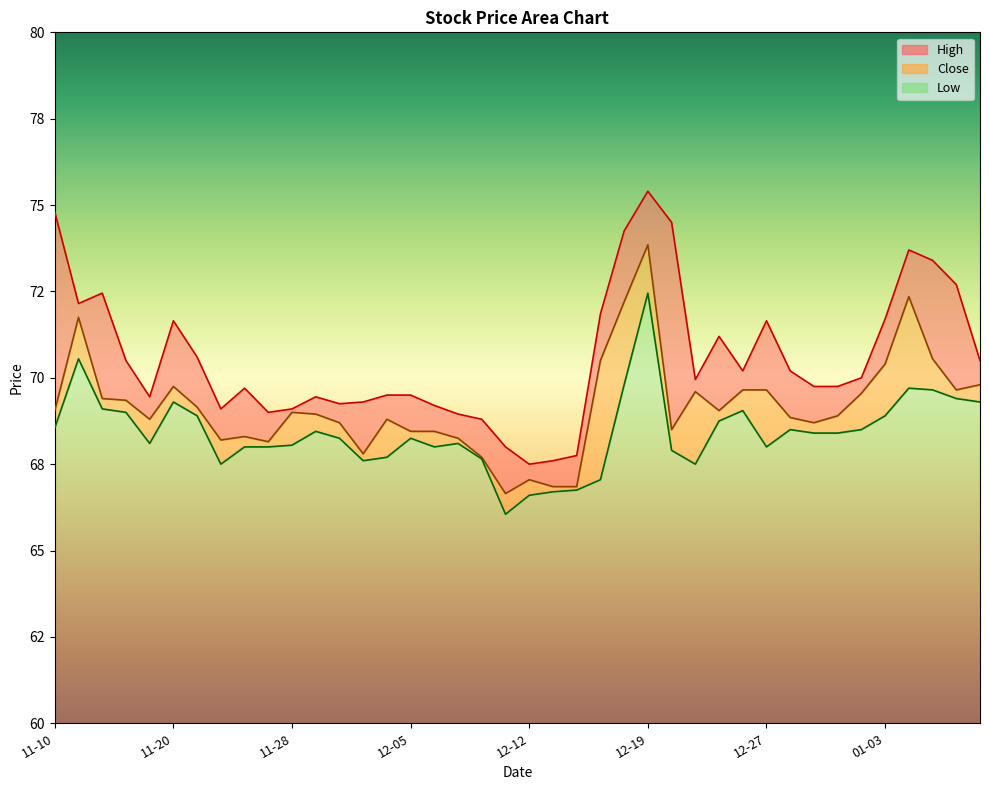

How many series are shown in this chart?

3